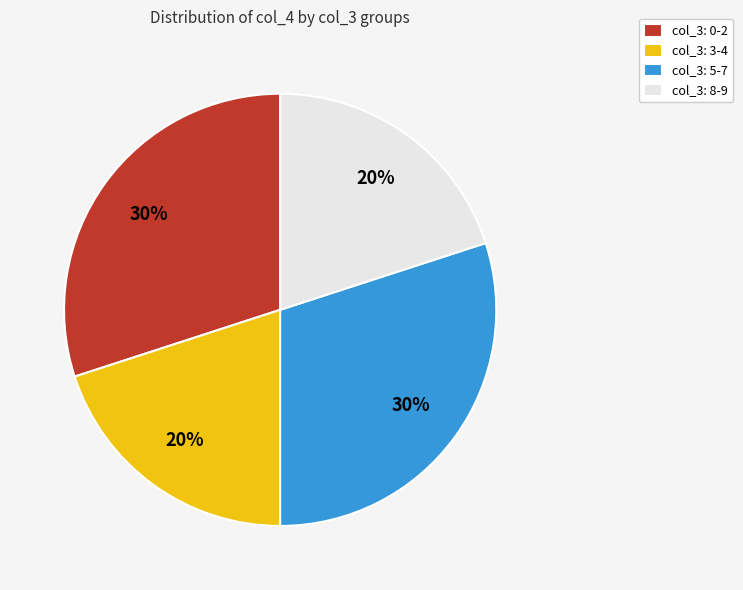

How many slices are in this pie chart?

4